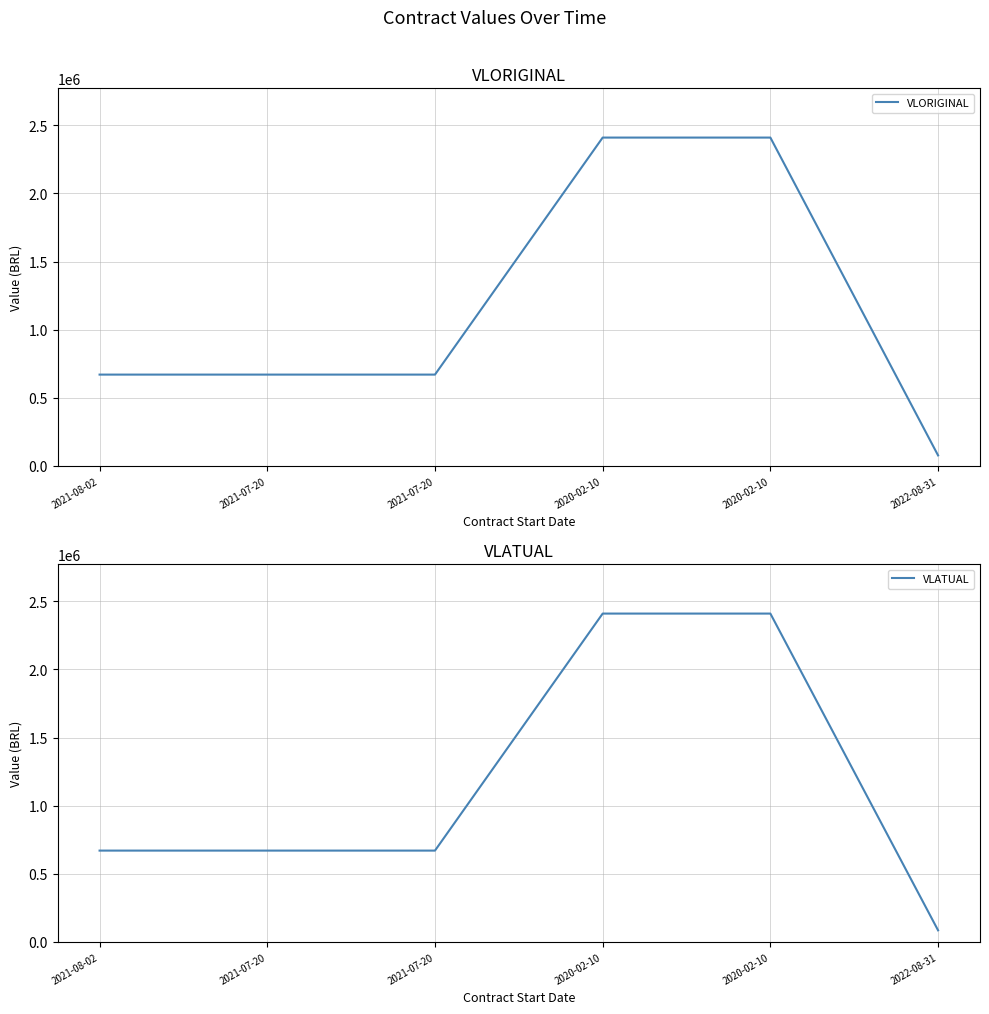

True or false: VLORIGINAL has more than 1 interior local peaks.

False